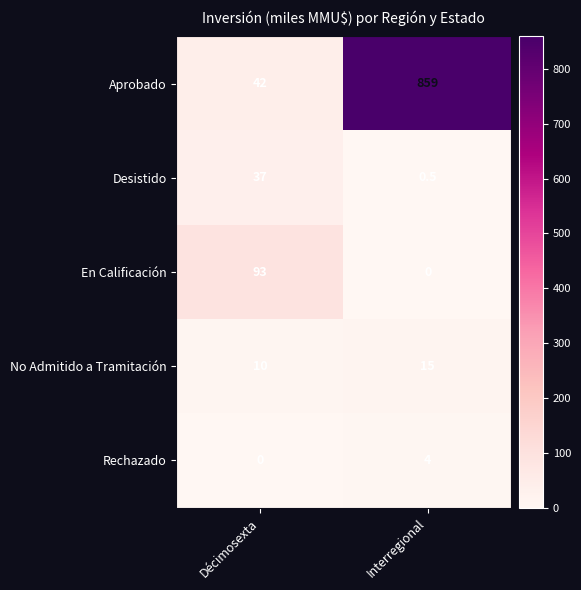

How many values in the No Admitido a Tramitación series are below 15?

1